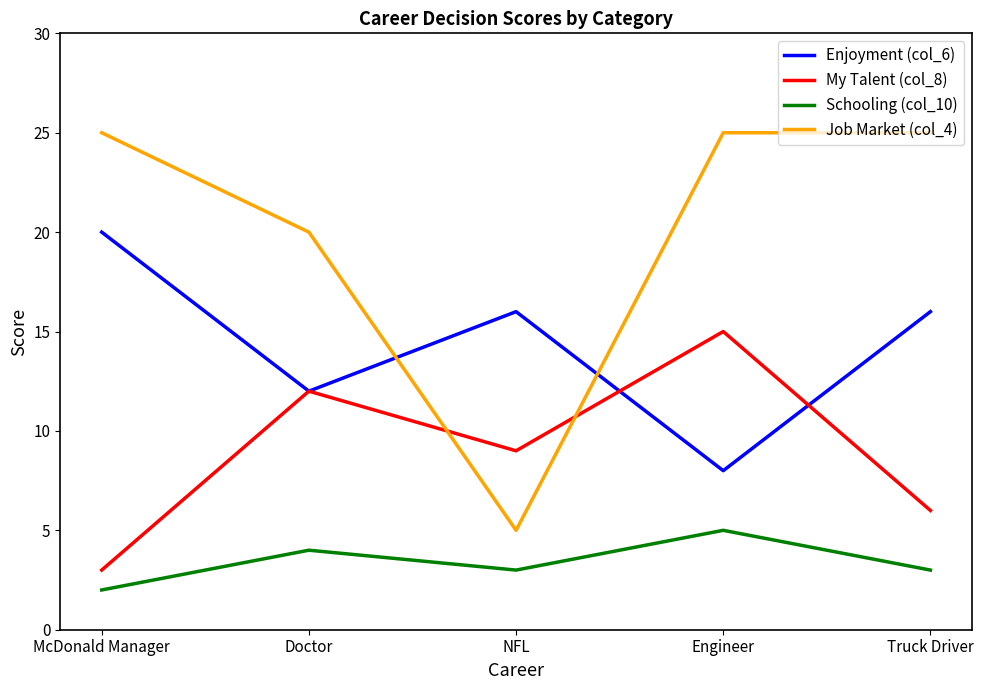

Which category has the highest value in the My Talent (col_8) series?

Engineer